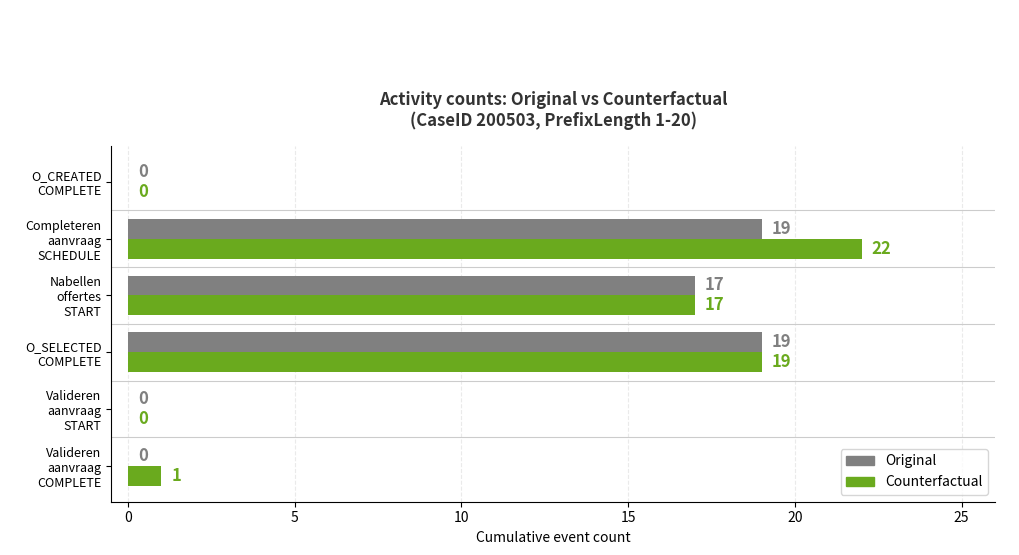

How many Original values are between 0 and 19?

6